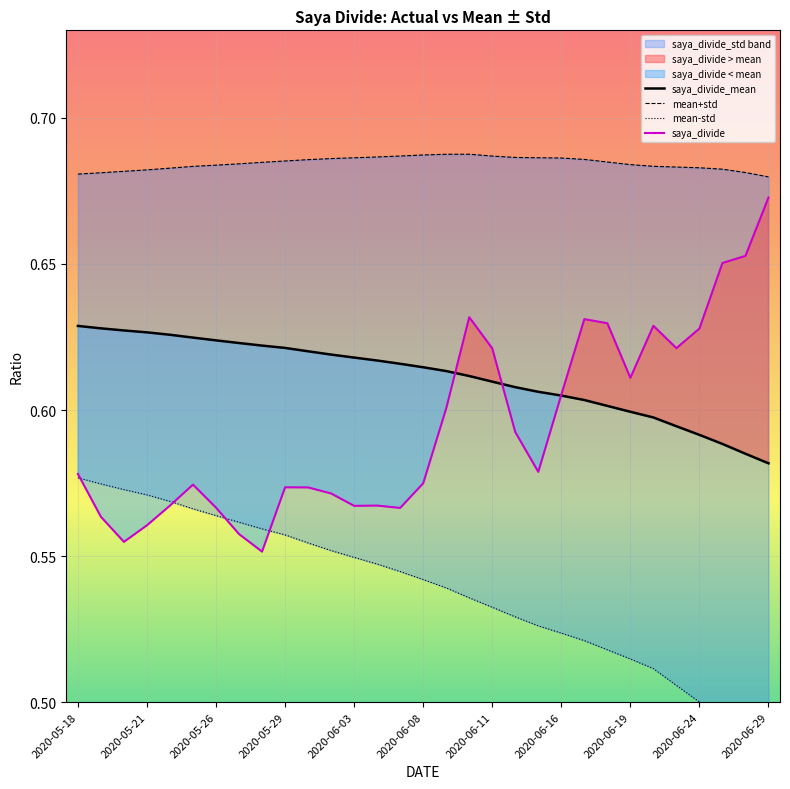

What is the sum of the saya_divide values at 2020-06-29 and 2020-05-27?

1.2